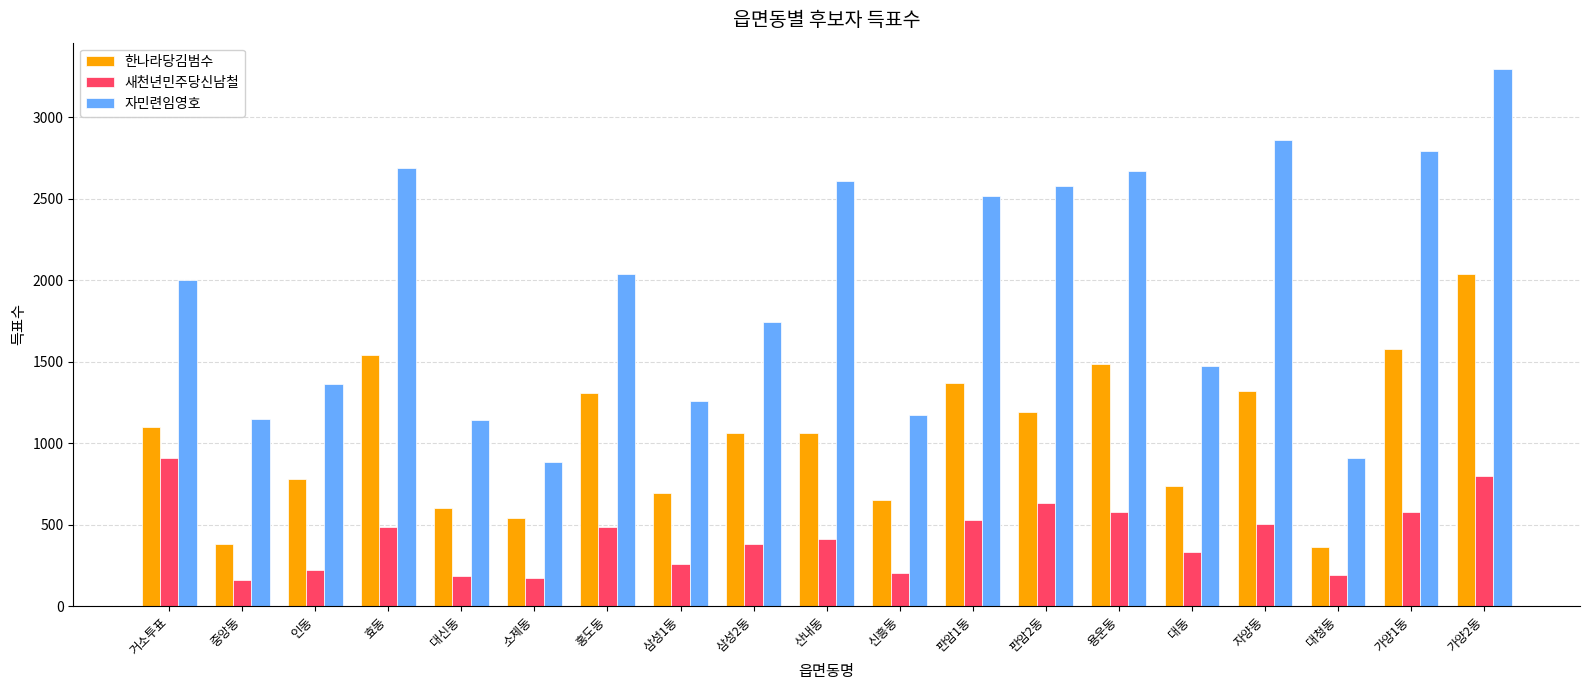

How many series are shown in this chart?

3